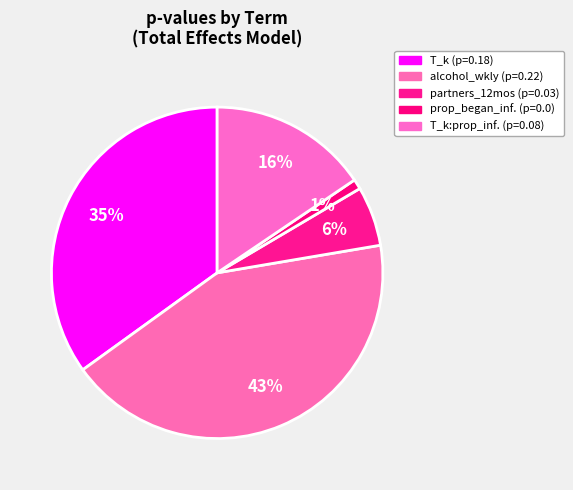

Count the number of slices in the pie.

5